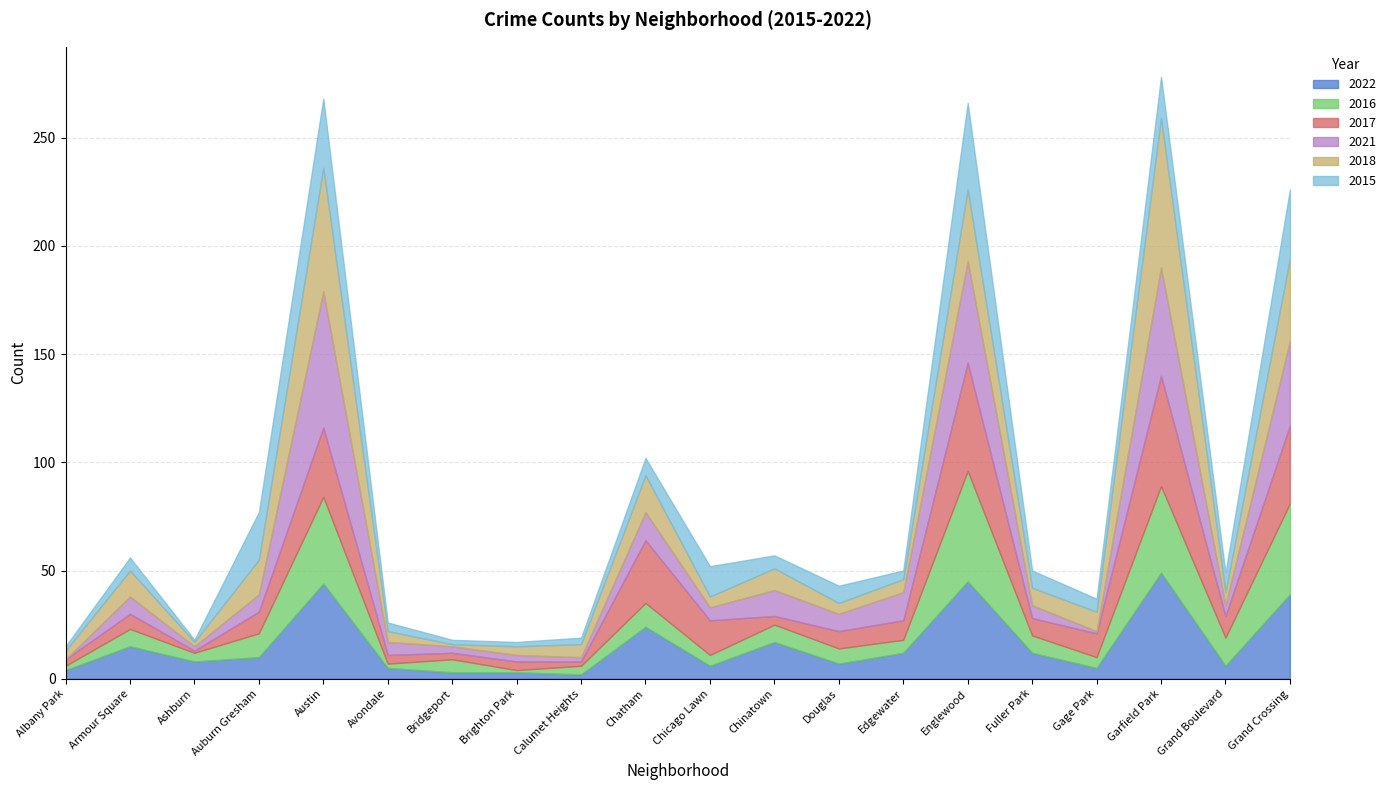

At which label does 2017 first exceed 9?

Auburn Gresham